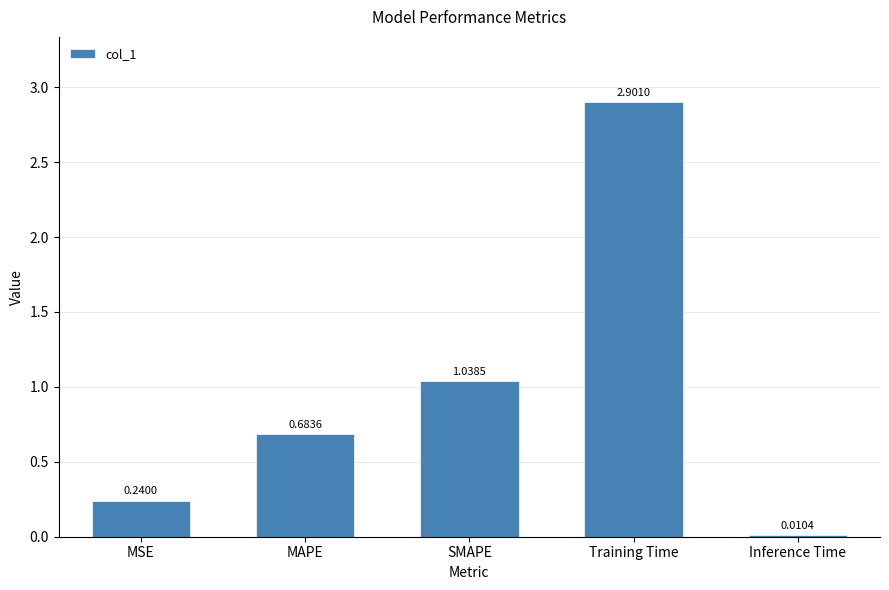

What position from the left is Inference Time?

5